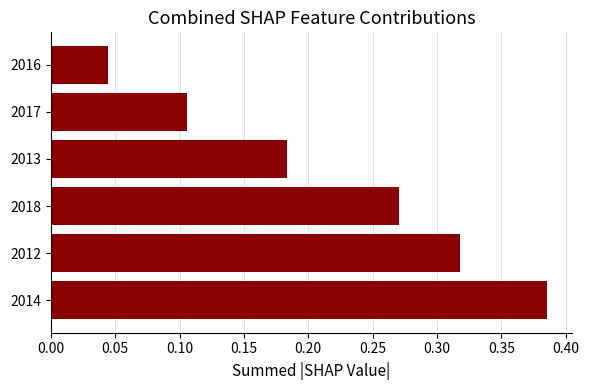

Which category has the lowest value across all series?

2016